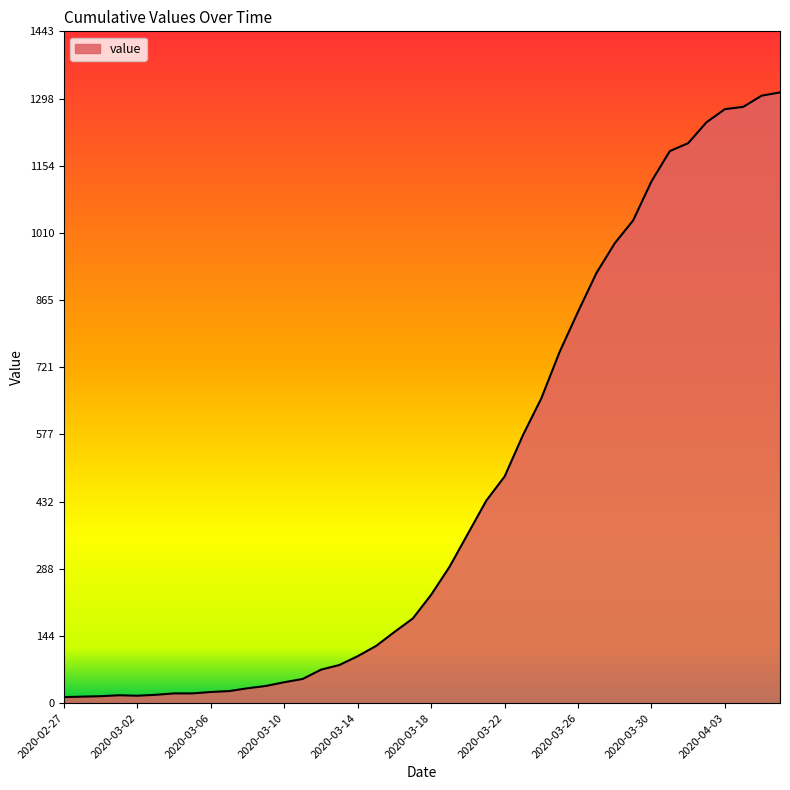

What is the difference between the maximum and minimum values?

1299